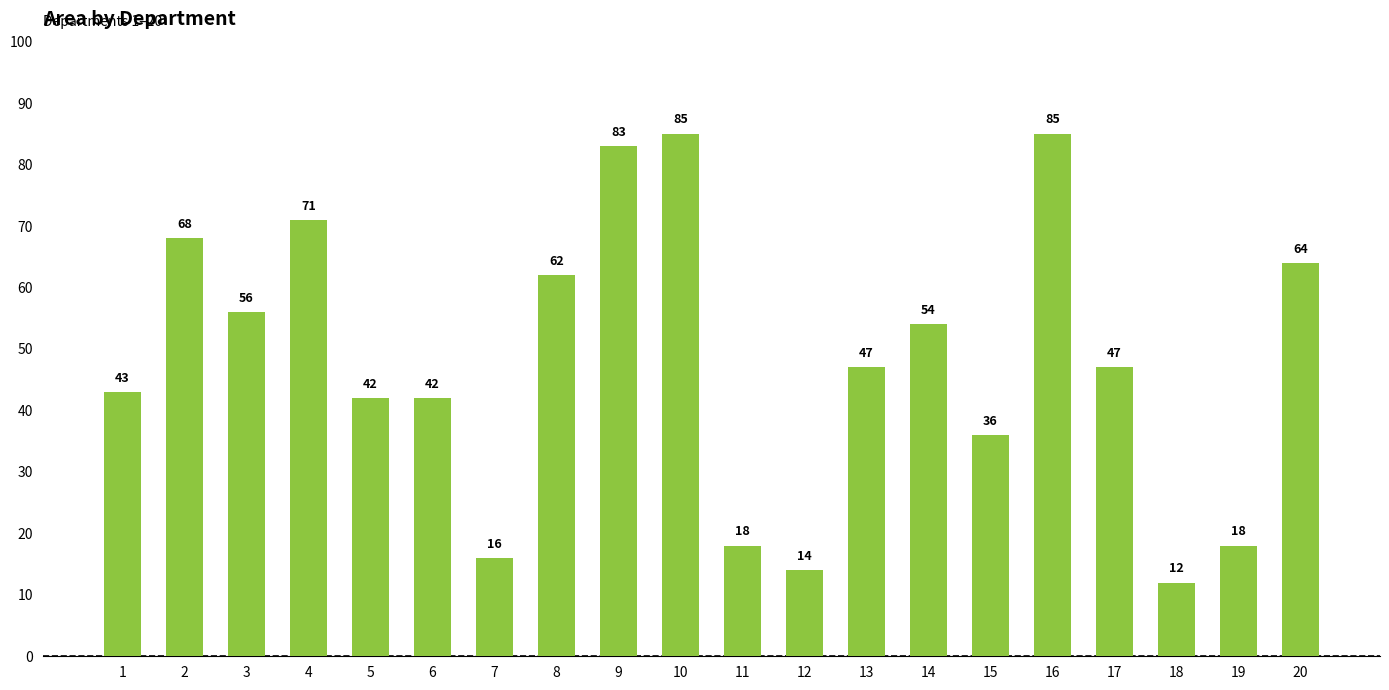

What is the greatest value displayed?

85